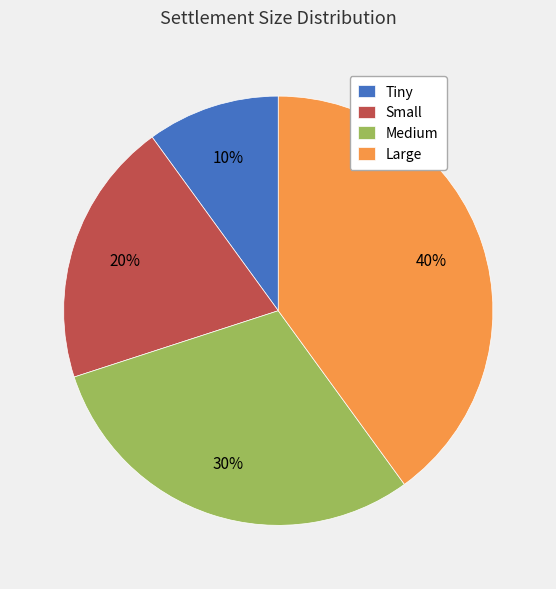

Is the sum of Small and Large greater than half?

Yes